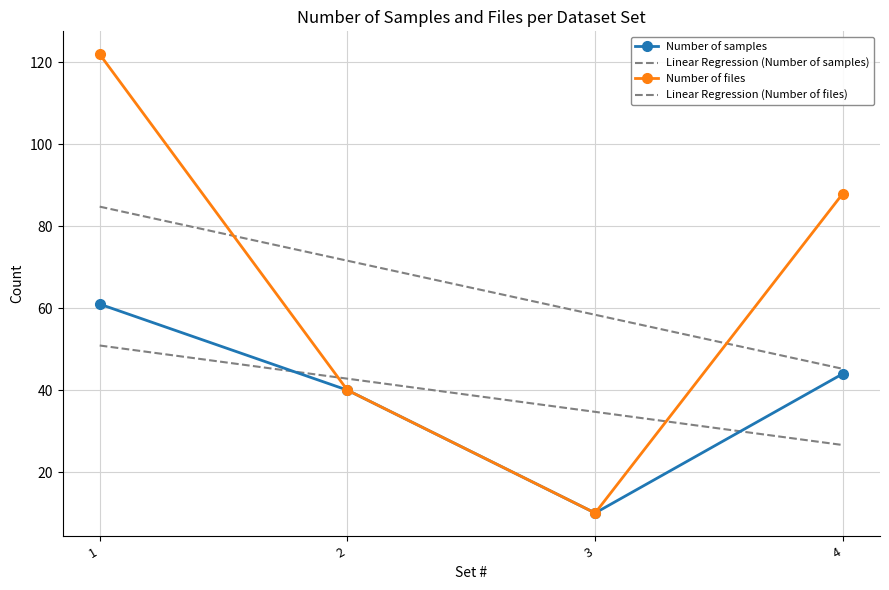

What is the difference between the Number of samples values at 4 and 3?

34.0